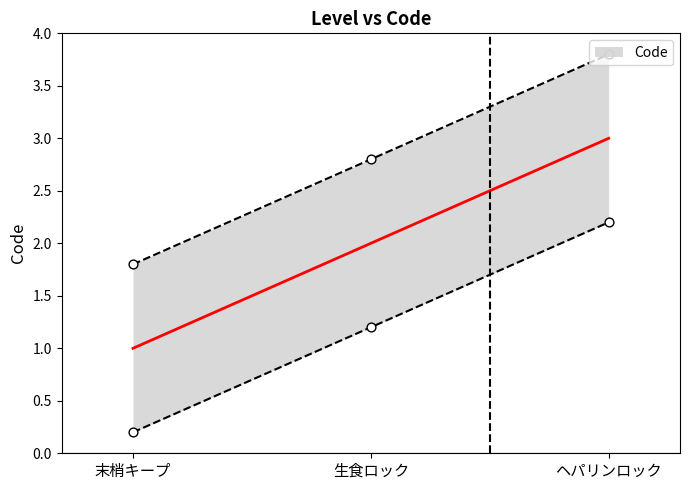

Which has a higher value, 生食ロック or ヘパリンロック?

ヘパリンロック